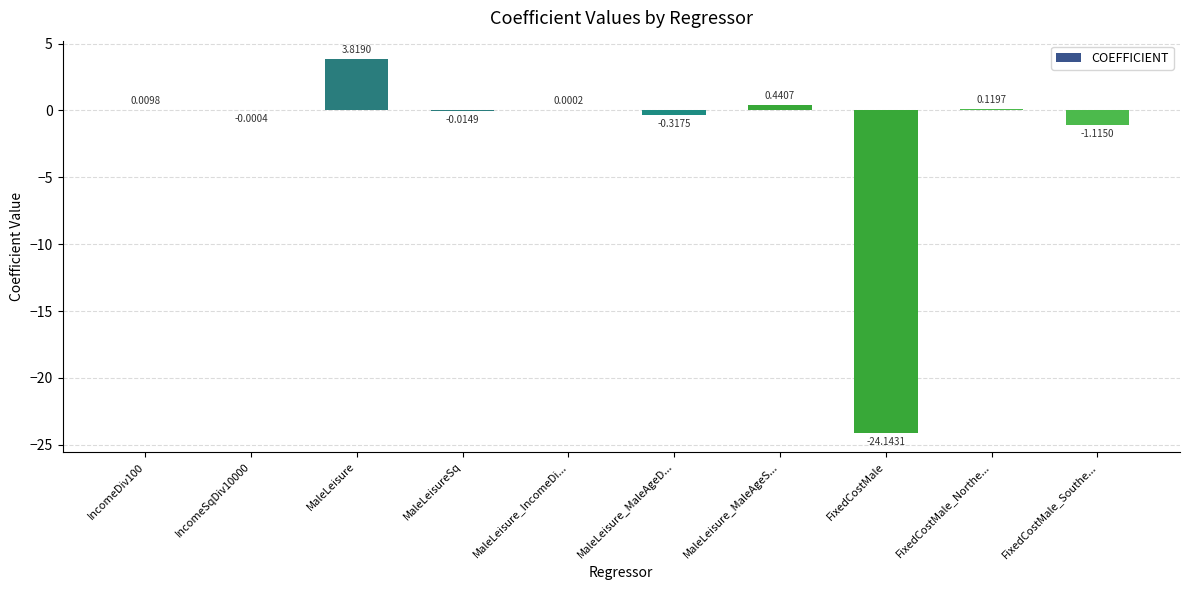

How many categories are shown in the chart?

10